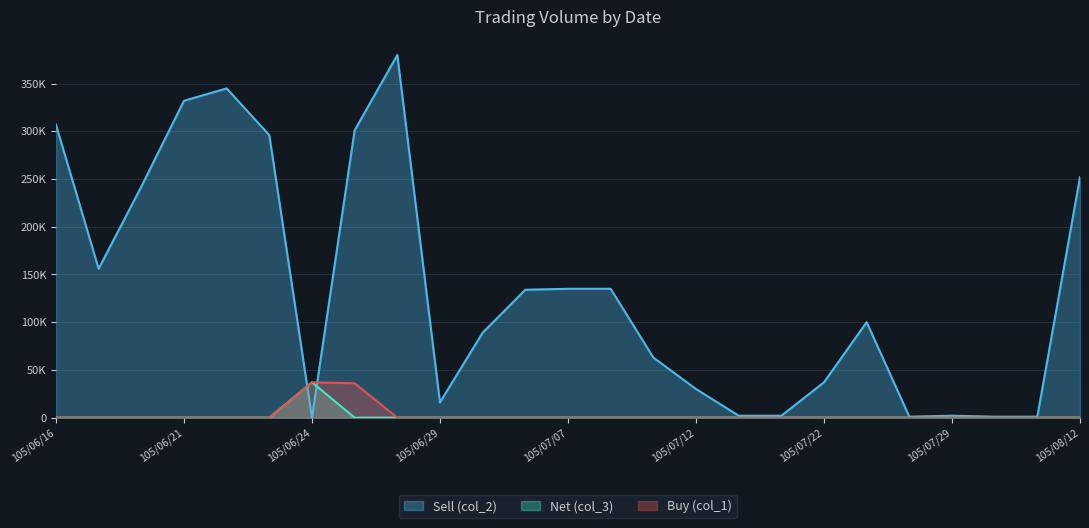

In Sell (col_2), how many points are higher than both neighbors (excluding endpoints)?

4